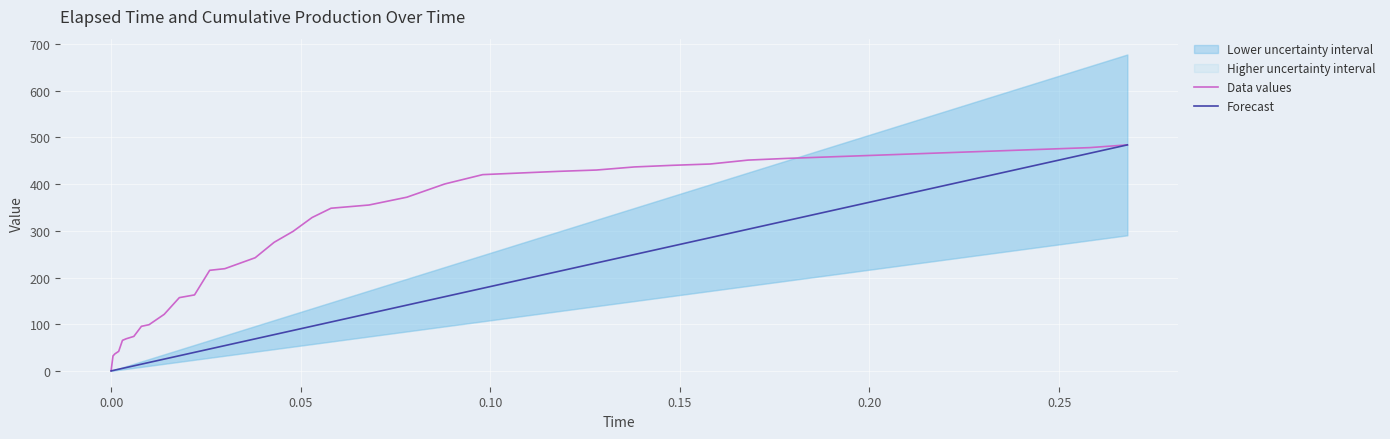

What is the maximum value for Forecast?

484.1